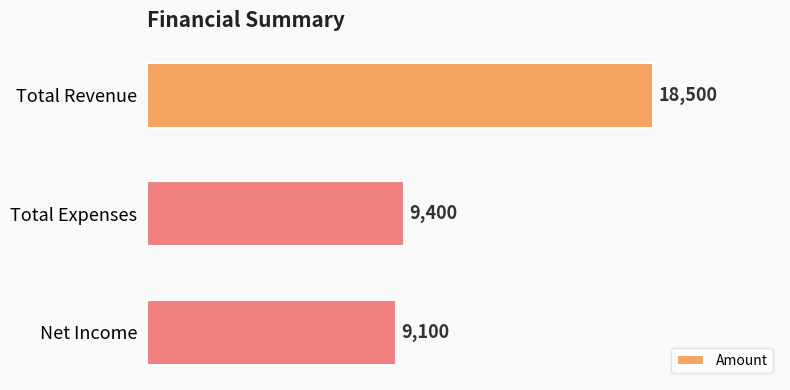

How many data points are less than 9400?

1